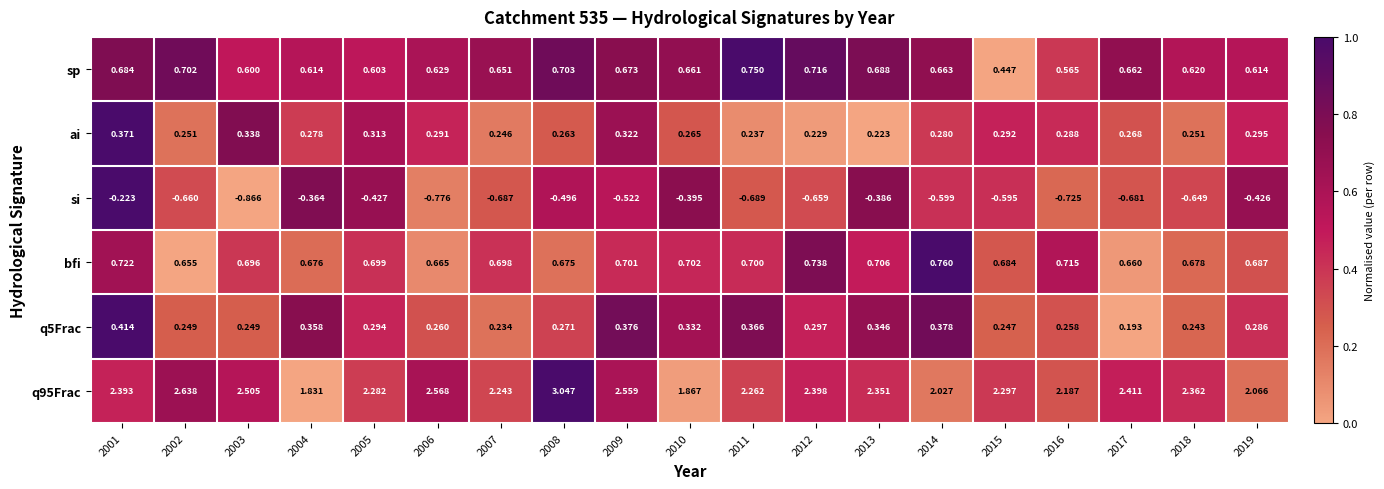

Between 2001 and 2016, which series saw the biggest shift?

si